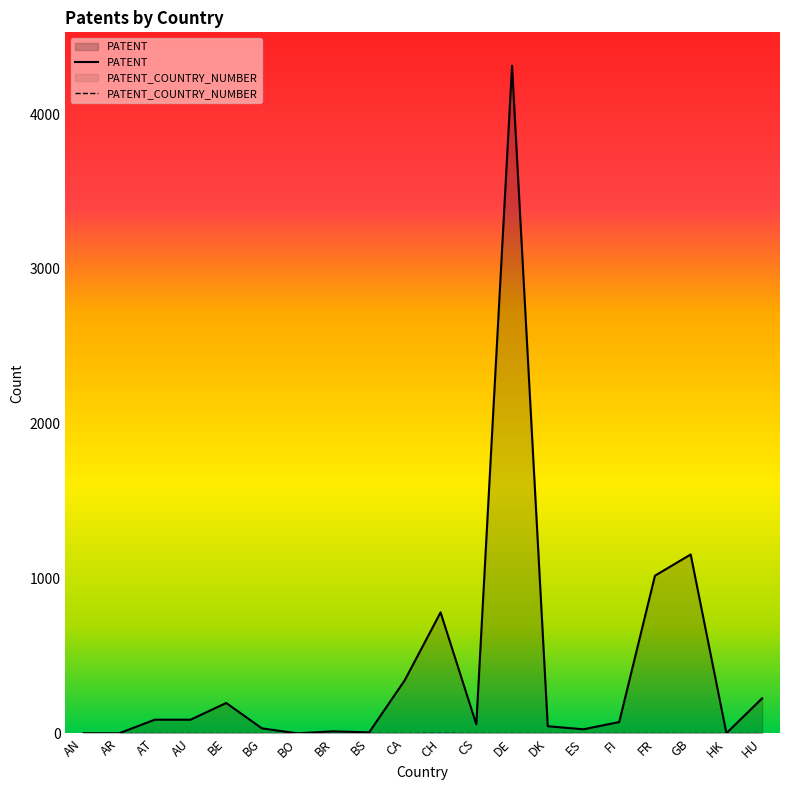

List the series in order of their overall mean, highest first.

PATENT, PATENT_COUNTRY_NUMBER